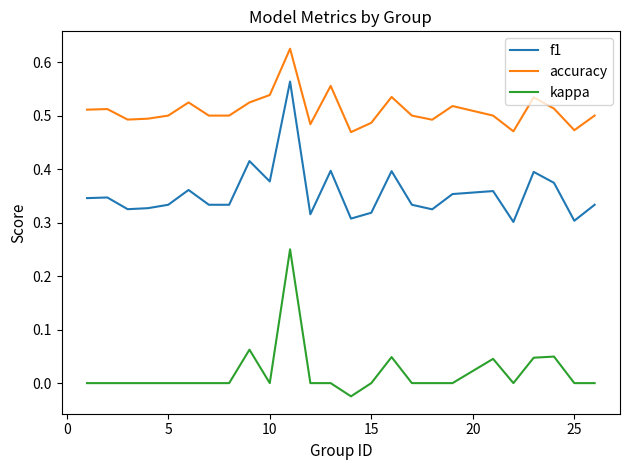

Rank the series by their average value, from lowest to highest.

kappa, f1, accuracy